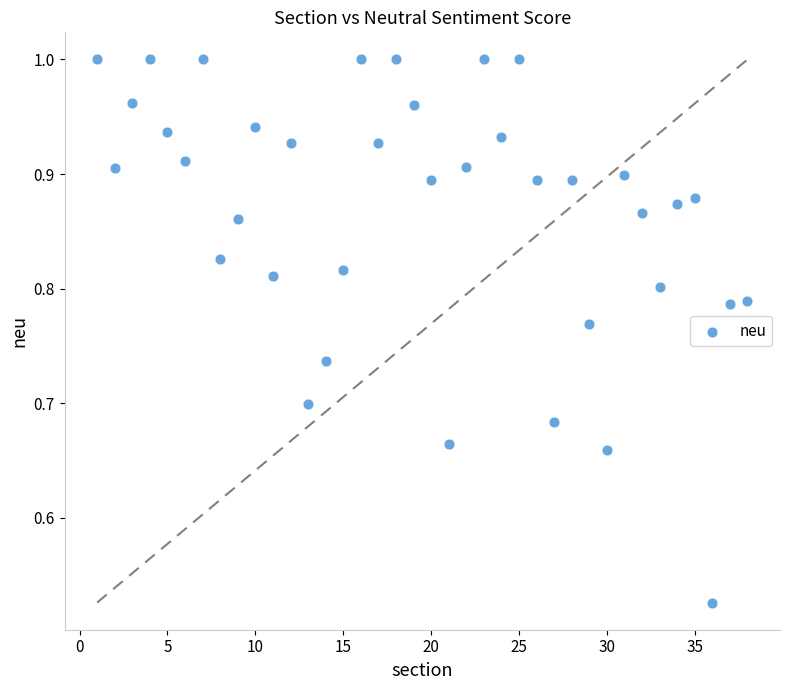

What is the range of X values (max minus min)?

37.0